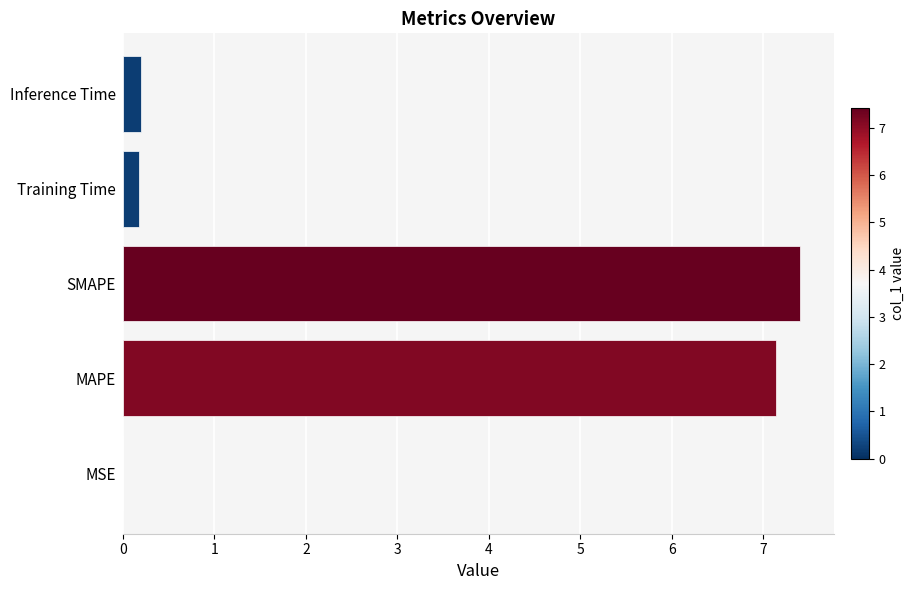

What is the average value?

3.0